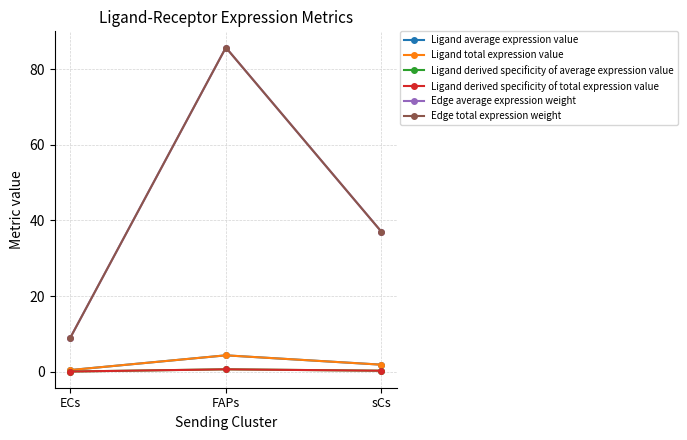

Does the chart display data point markers on the line(s)?

Yes